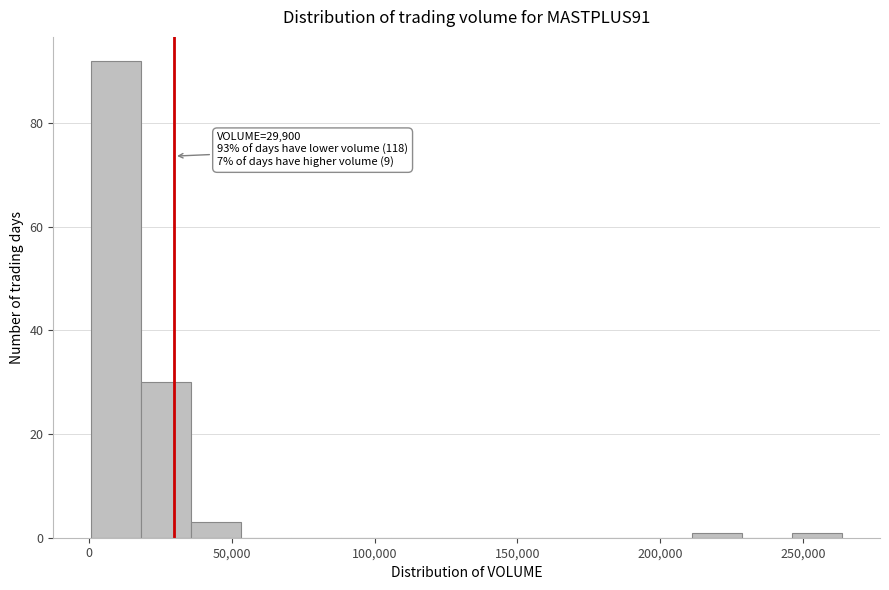

Around what value on the x-axis is the tallest bar? Give the approximate position of its centre, as read against the axis.

10000